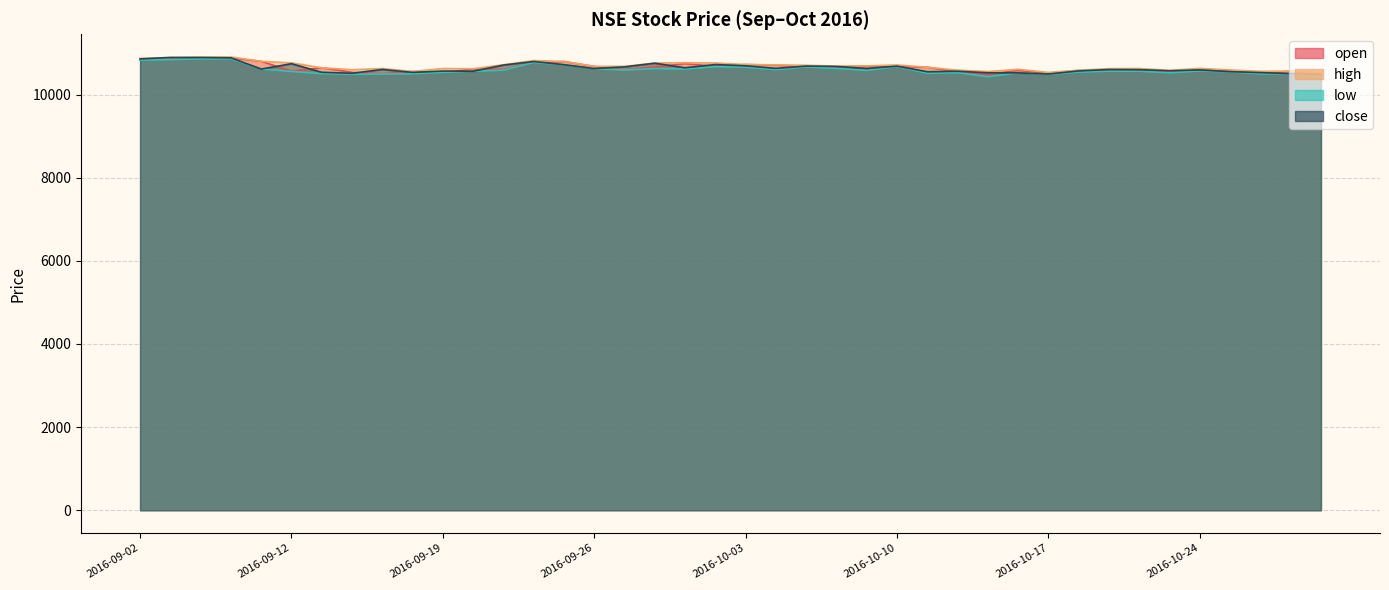

Between 2016-10-12 and 2016-10-28, which series saw the biggest shift?

close